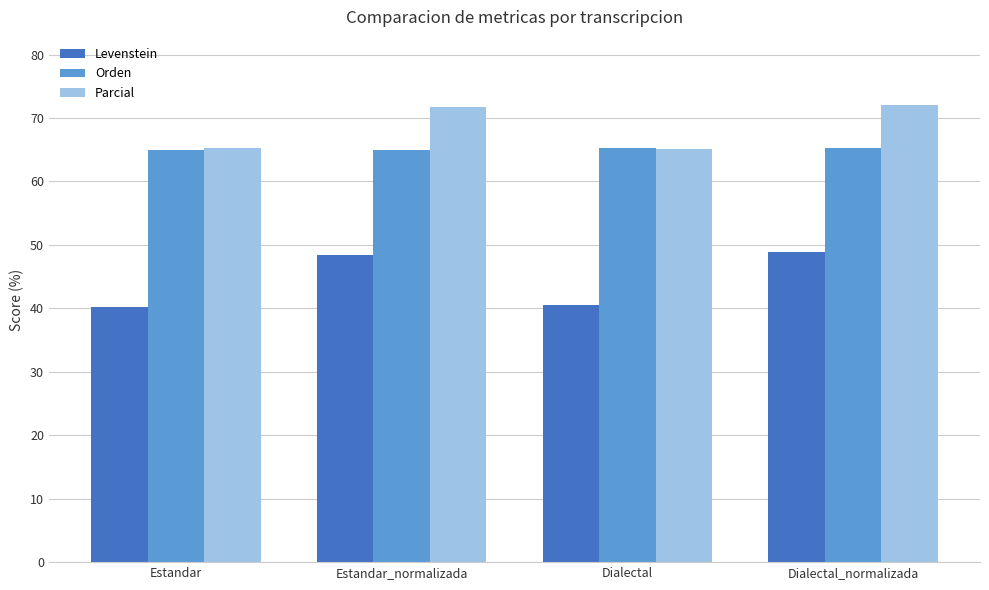

What is the maximum value shown in the chart?

72.0